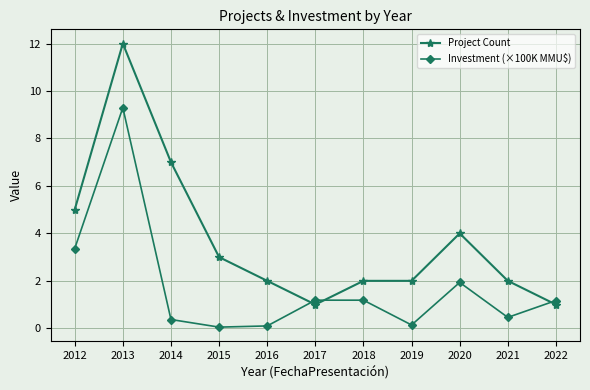

List the series in order of their overall mean, lowest first.

Investment (×100K MMU$), Project Count